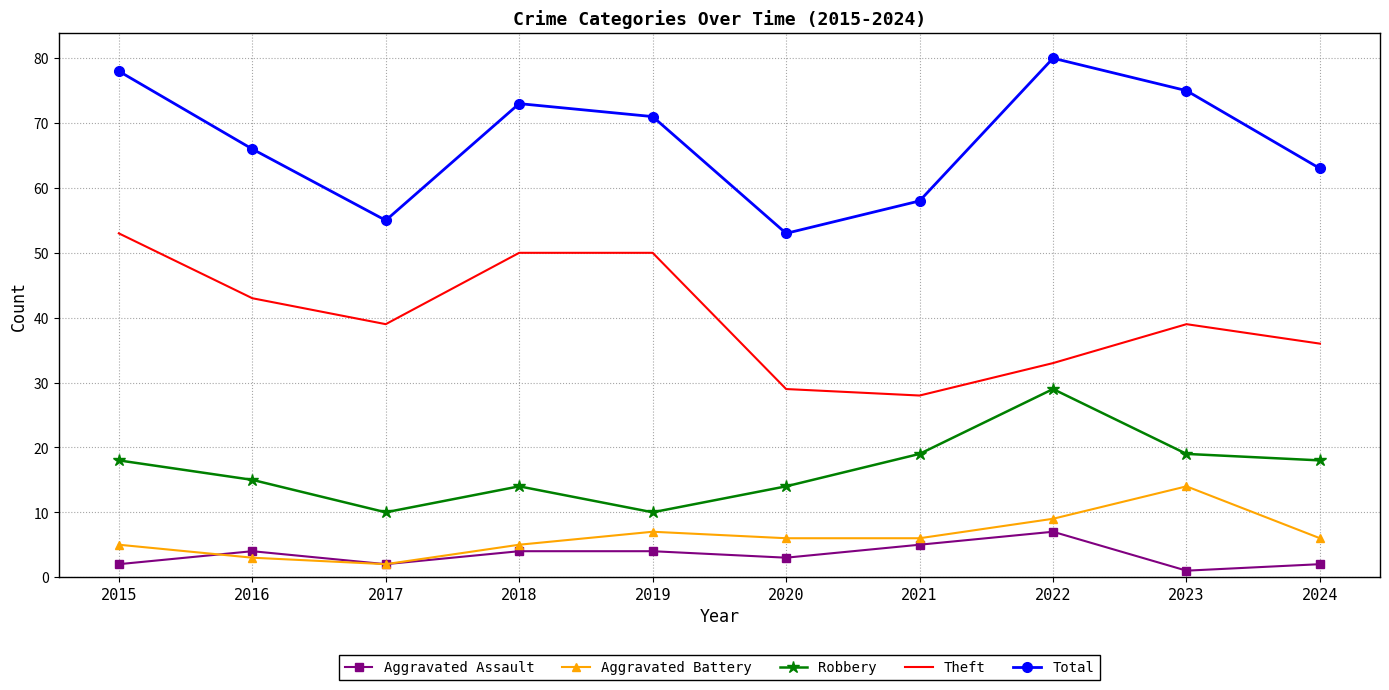

Which series has the largest total across all categories?

Total